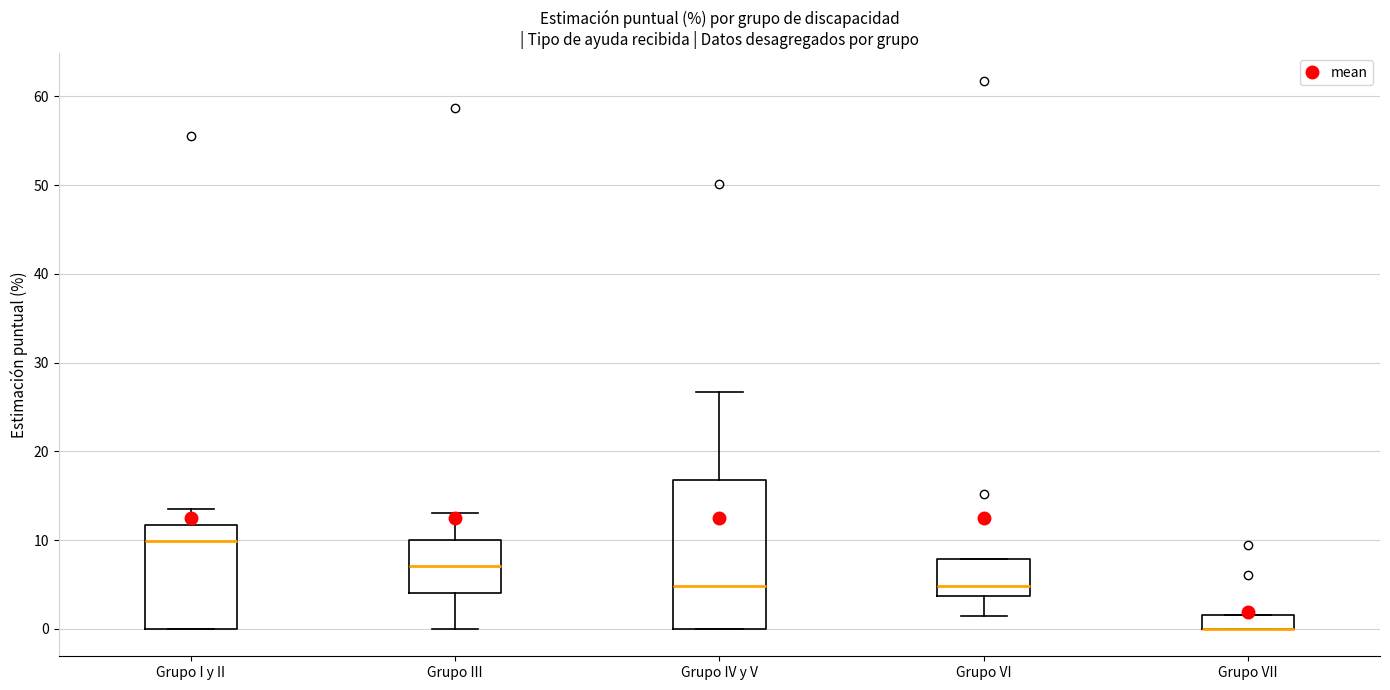

Where is the upper edge of the box for Grupo VII on the y-axis? The values are not printed on the chart, so give them approximately, as read against the axis.

2